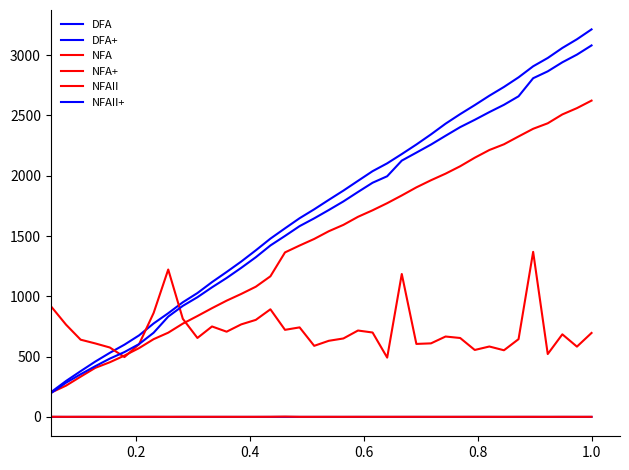

Does the chart have visible grid lines?

No